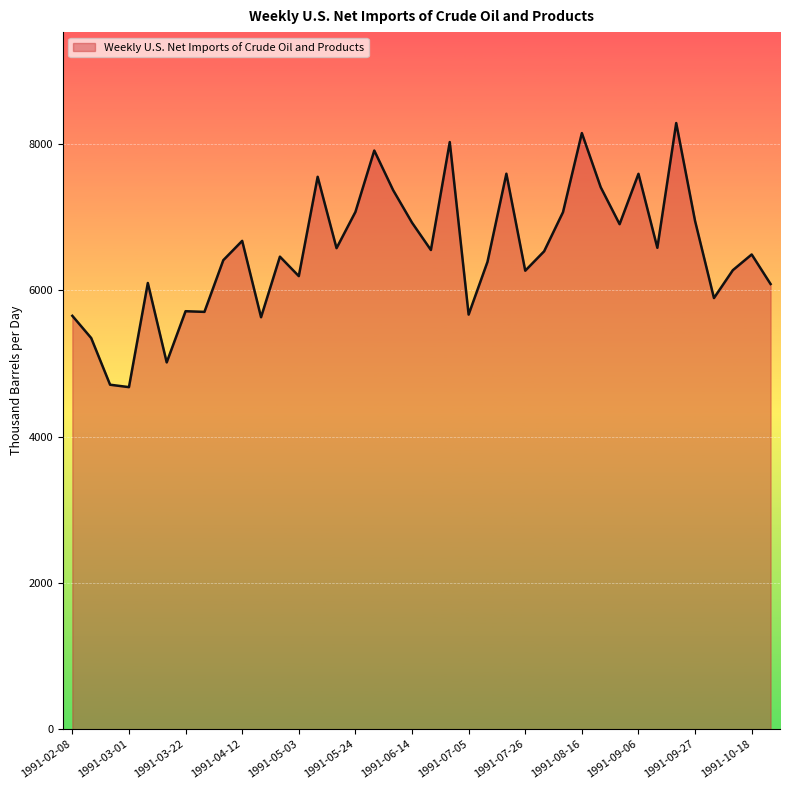

What is the difference between the maximum and minimum values?

3611